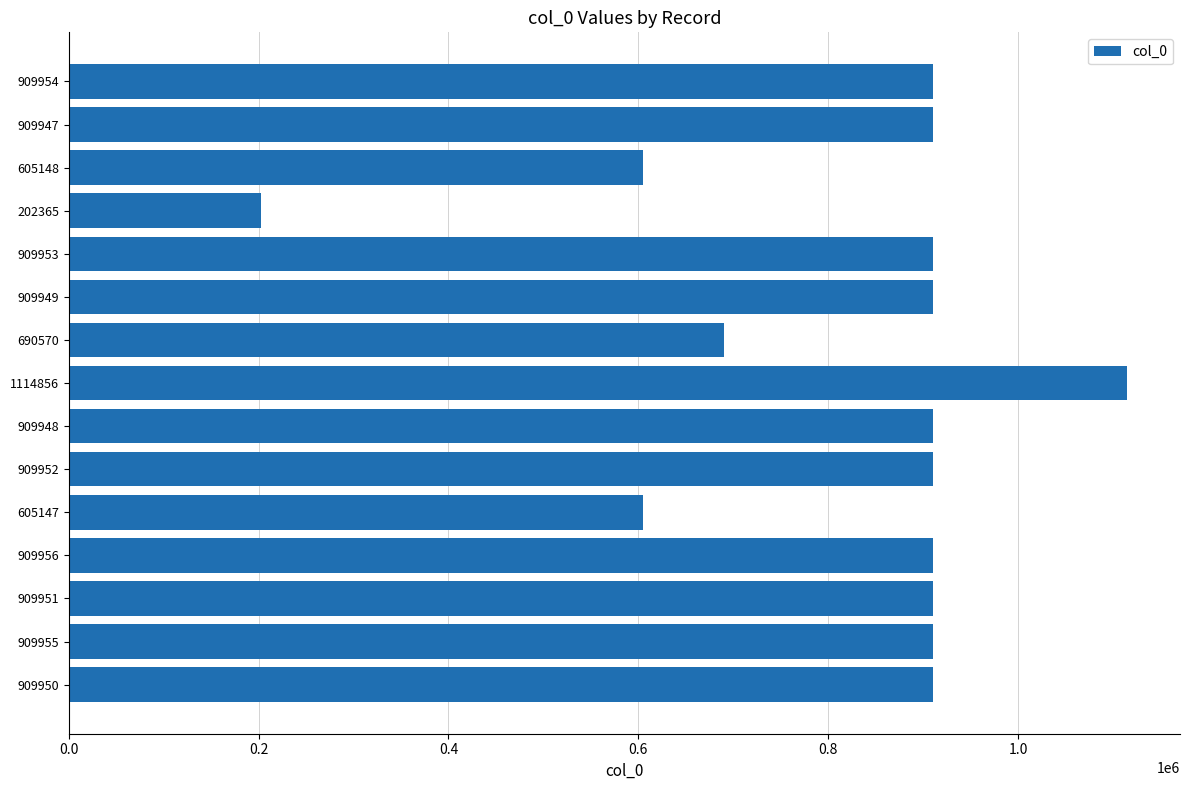

What is the change in value from 1114856 to 605147?

-509709